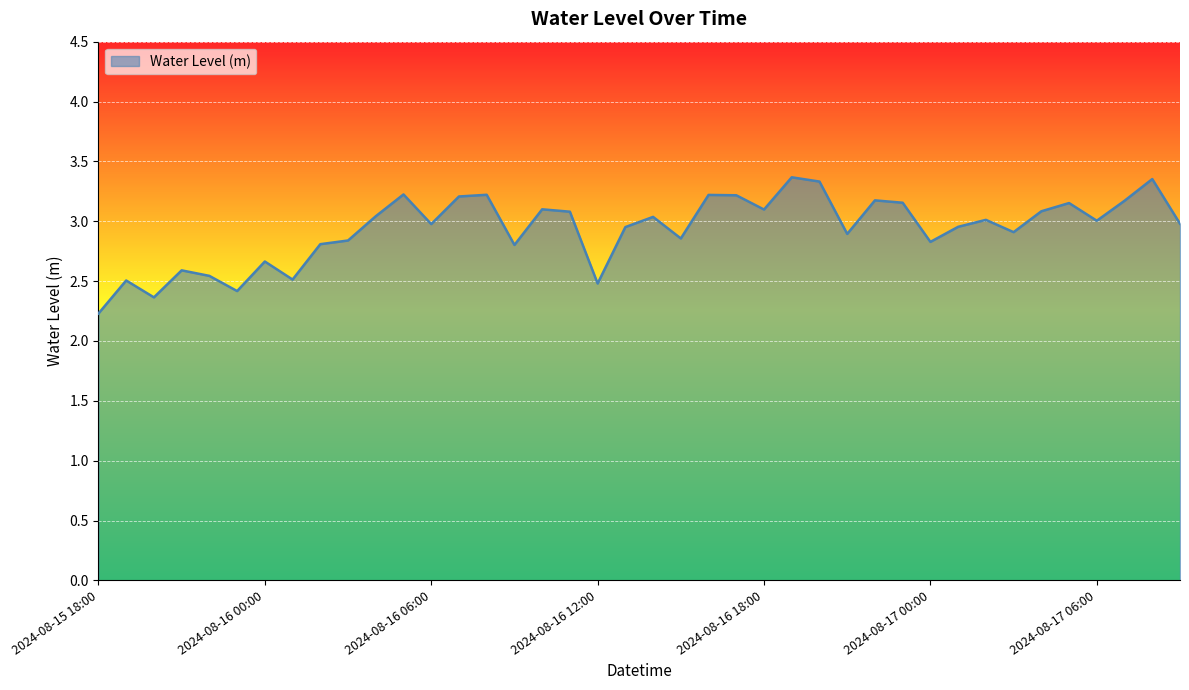

What is the minimum value shown in the chart?

2.2